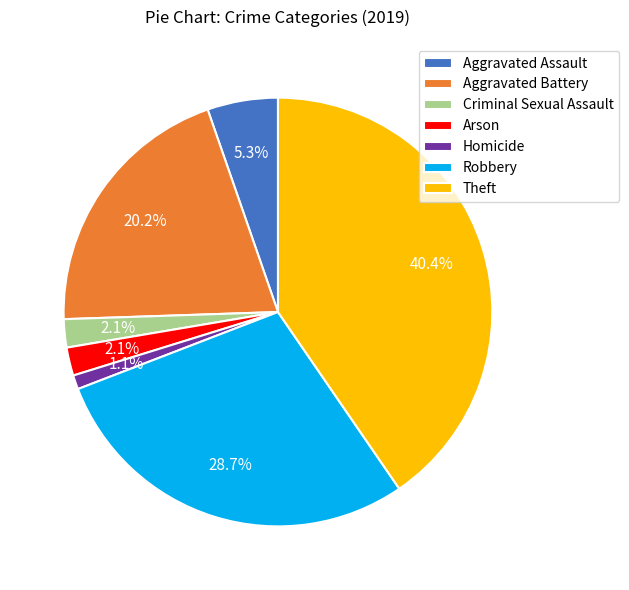

Is it true that Homicide is 9% of the pie?

False